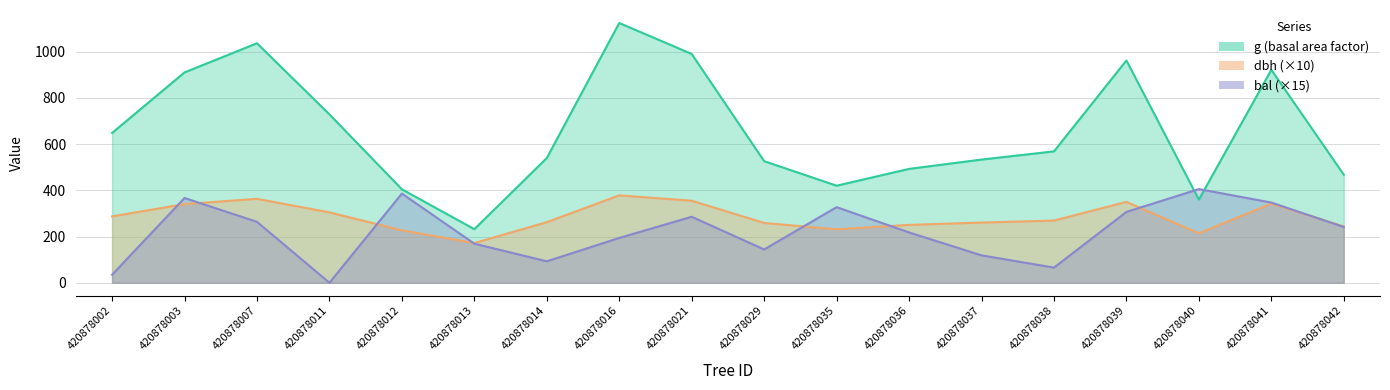

Rank the series by their maximum value, from highest to lowest.

g, bal, dbh